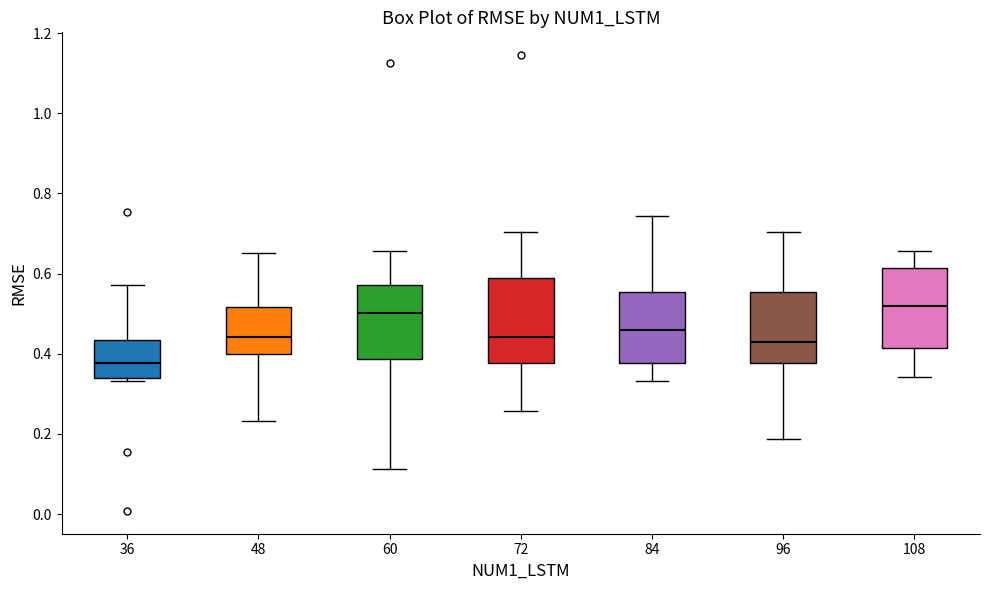

Reading left to right, read every box against the y-axis: the position of its median line, the range the box covers, and the ends of its whiskers. The values are not printed on the chart, so give them approximately, as read against the axis.

36: median 0.38, box 0.34 to 0.44, whiskers 0.34 (just below the box's lower edge) to 0.58
48: median 0.44, box 0.40 to 0.52, whiskers 0.24 to 0.66
60: median 0.50, box 0.38 to 0.58, whiskers 0.12 to 0.66
72: median 0.44, box 0.38 to 0.58, whiskers 0.26 to 0.70
84: median 0.46, box 0.38 to 0.56, whiskers 0.34 to 0.74
96: median 0.42, box 0.38 to 0.56, whiskers 0.18 to 0.70
108: median 0.52, box 0.42 to 0.62, whiskers 0.34 to 0.66